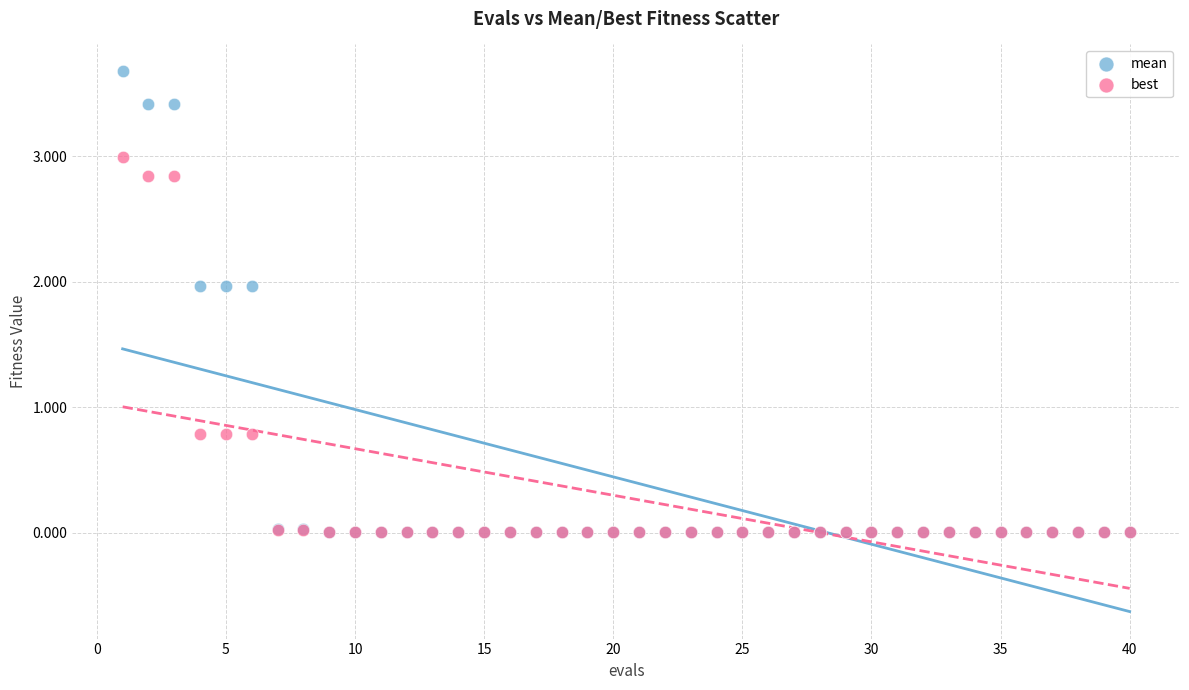

What are all the series names shown in the legend?

mean, best